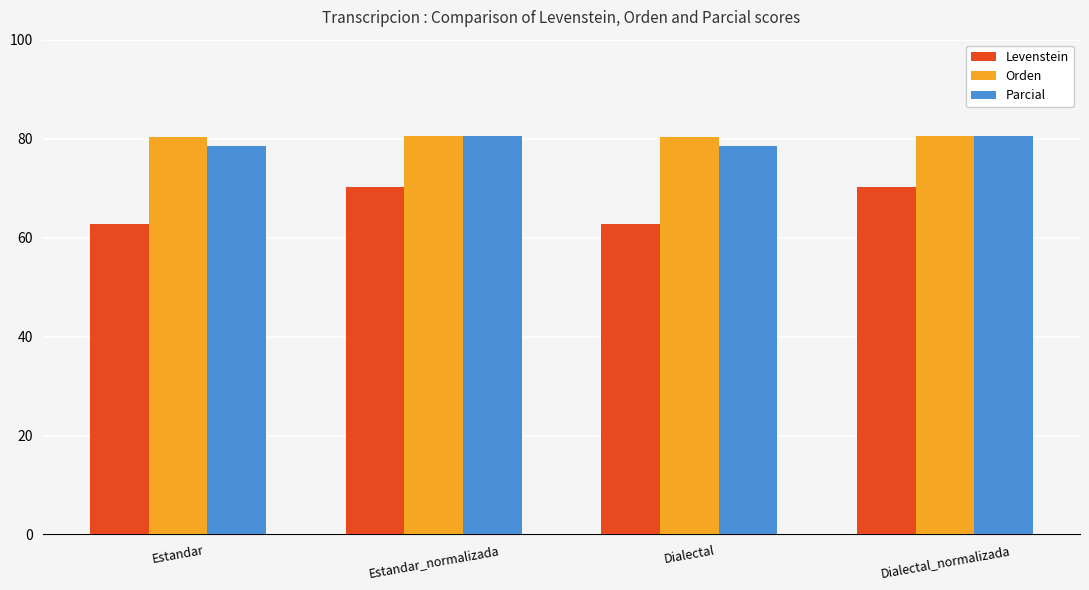

The value of Parcial at Dialectal is 109.6. True or false?

False